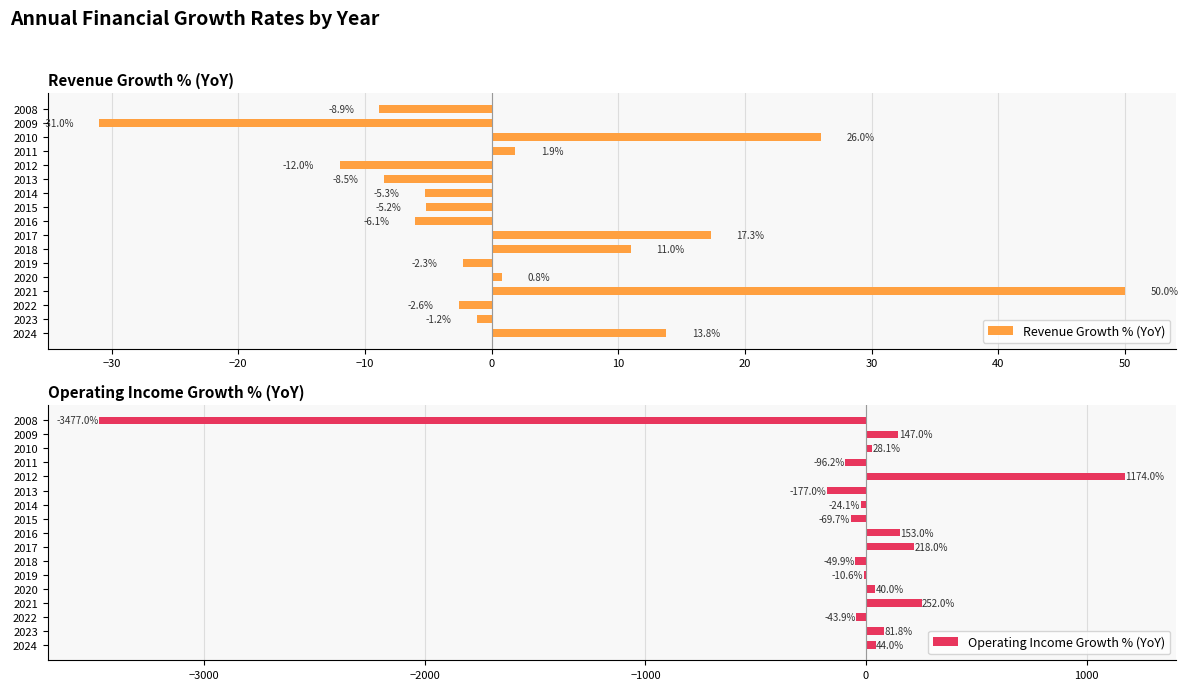

The Operating Income Growth % (YoY) series shows 40.0 at 2020. True or false?

True